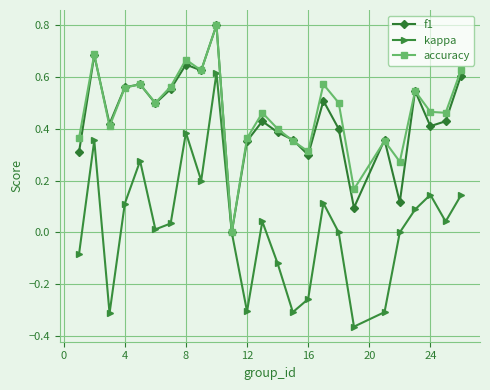

How many interior local valleys does the accuracy series have?

8